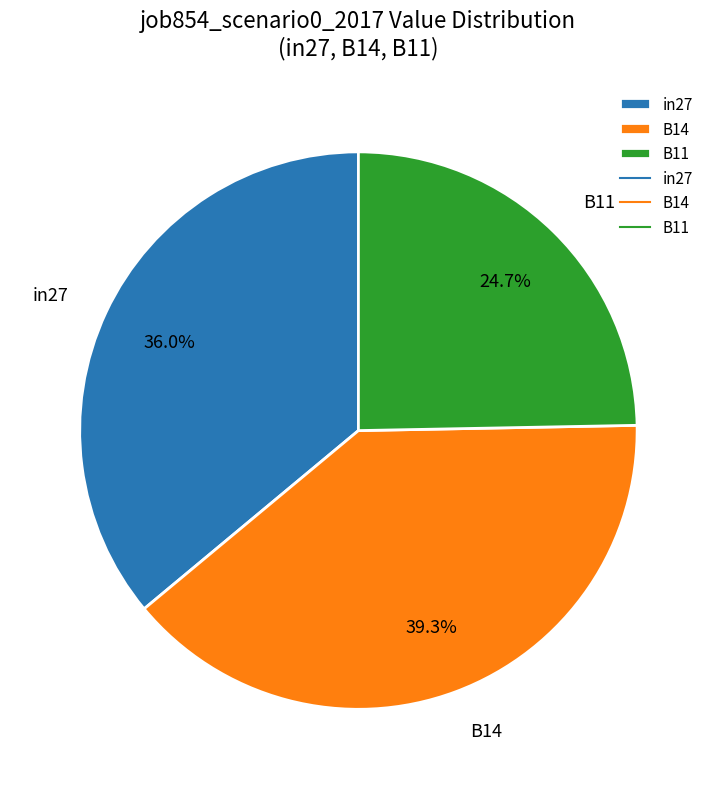

Between in27 and B11, which is larger?

in27